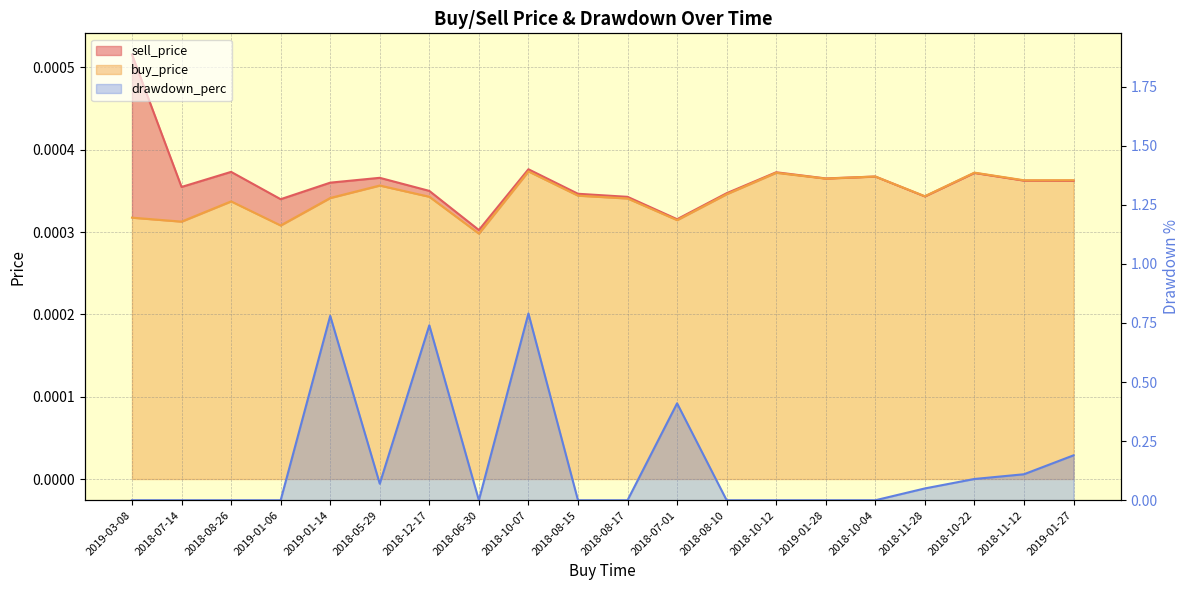

After their last crossing, which series has the higher values: sell_price or buy_price?

buy_price